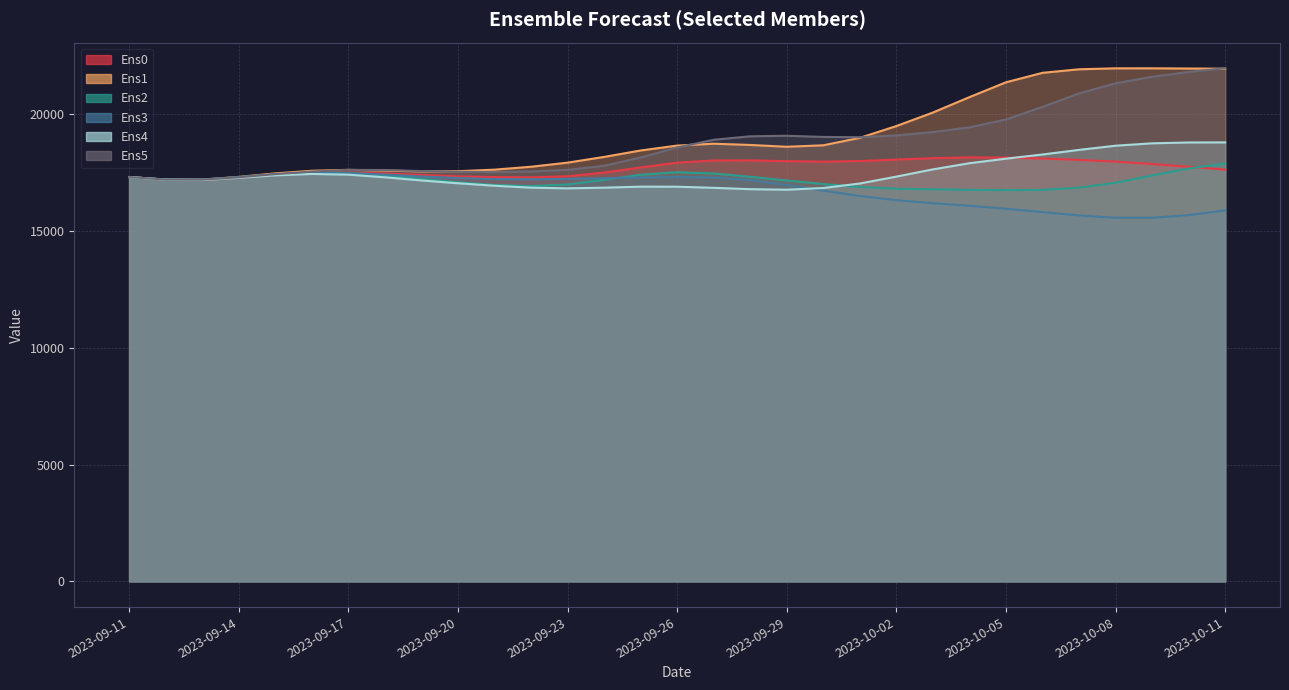

Where is Ens1 nearest to the value 19567?

2023-10-02